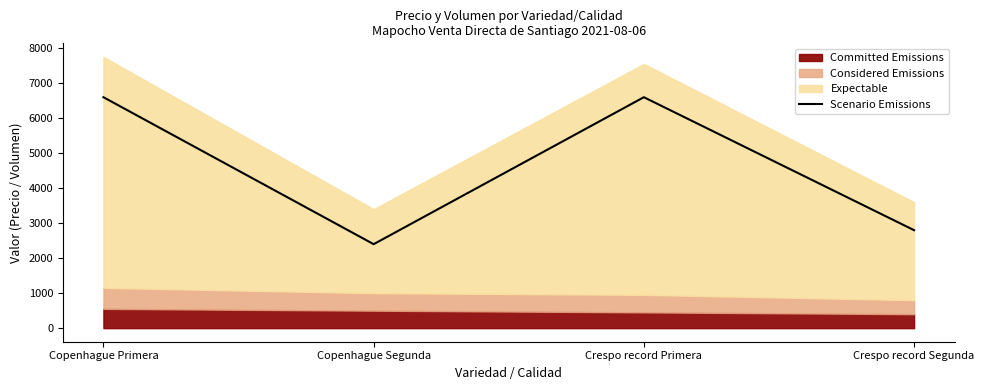

At which category does the chart reach its peak across all series?

Copenhague Primera